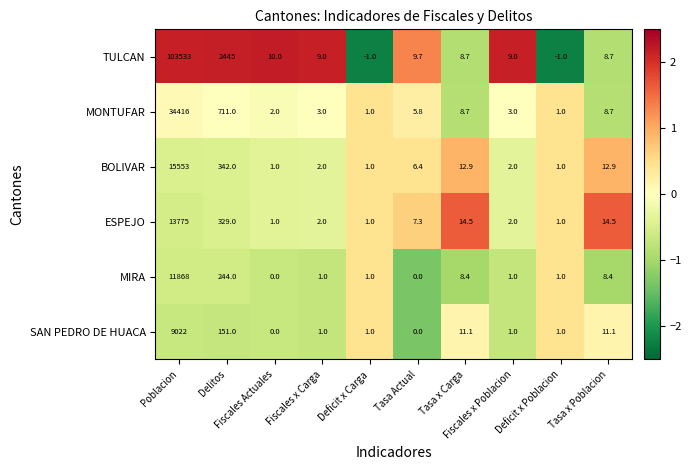

What is the maximum value shown in the chart?

103533.0